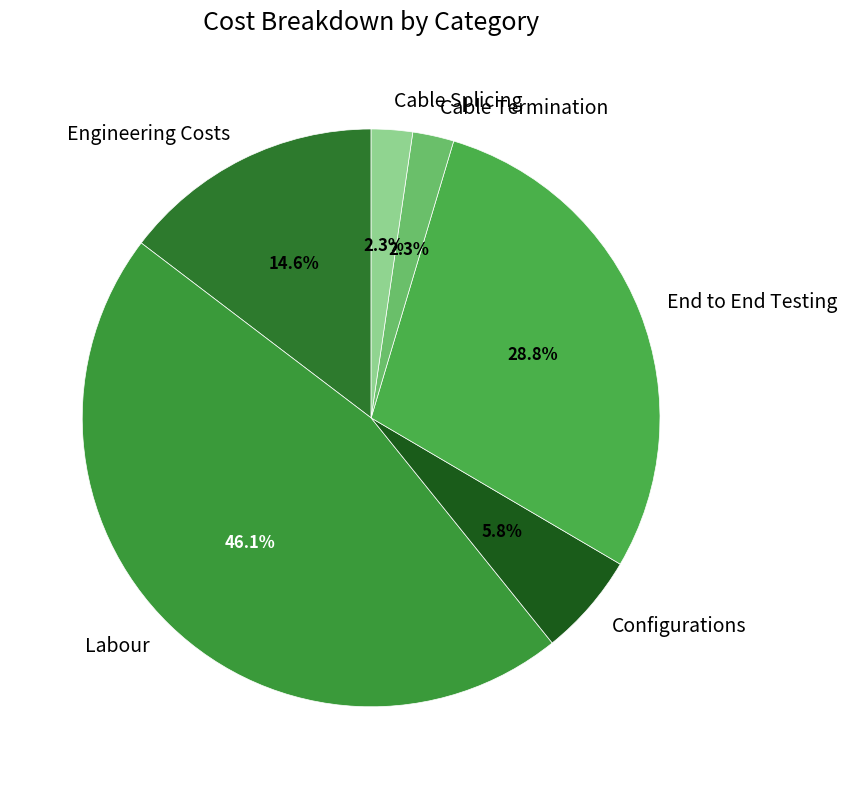

Between Engineering Costs and Cable Termination, which is larger?

Engineering Costs